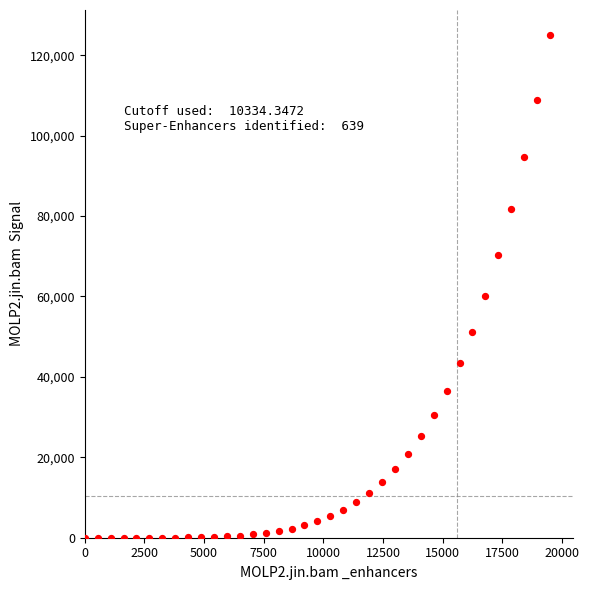

What is the range of X values (max minus min)?

19500.0